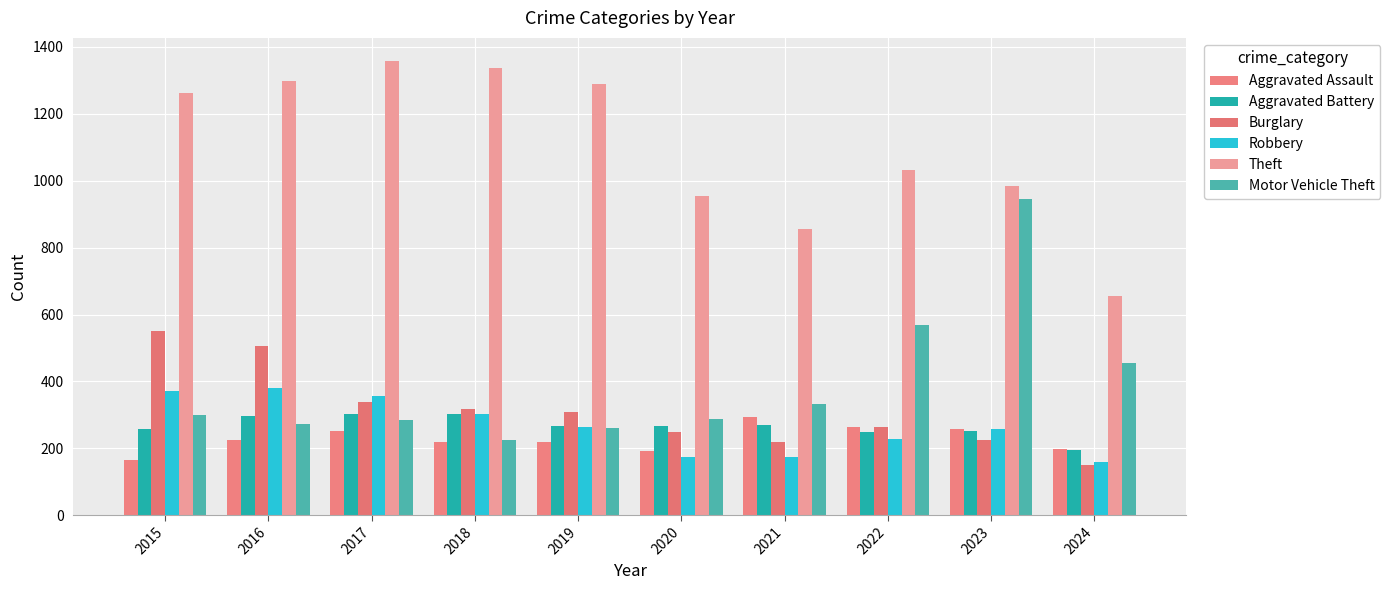

Count the number of data series in this chart.

6